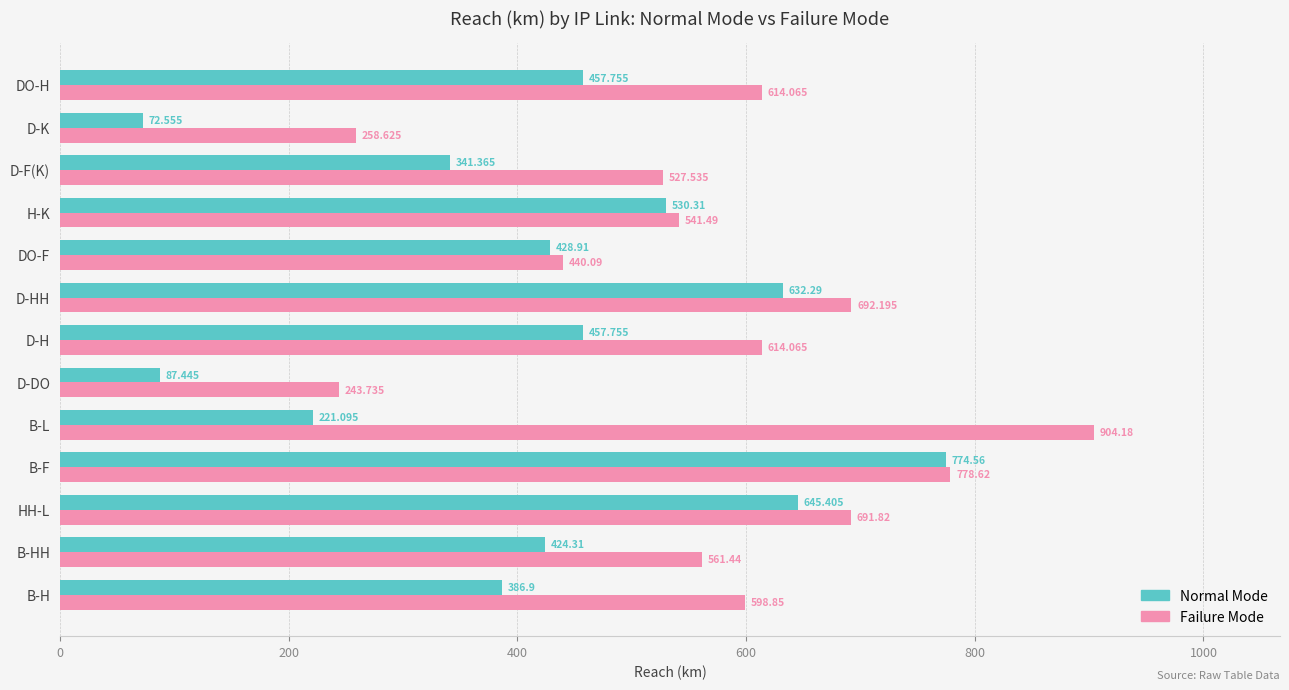

Which series changed the most between D-HH and DO-H?

Normal Mode